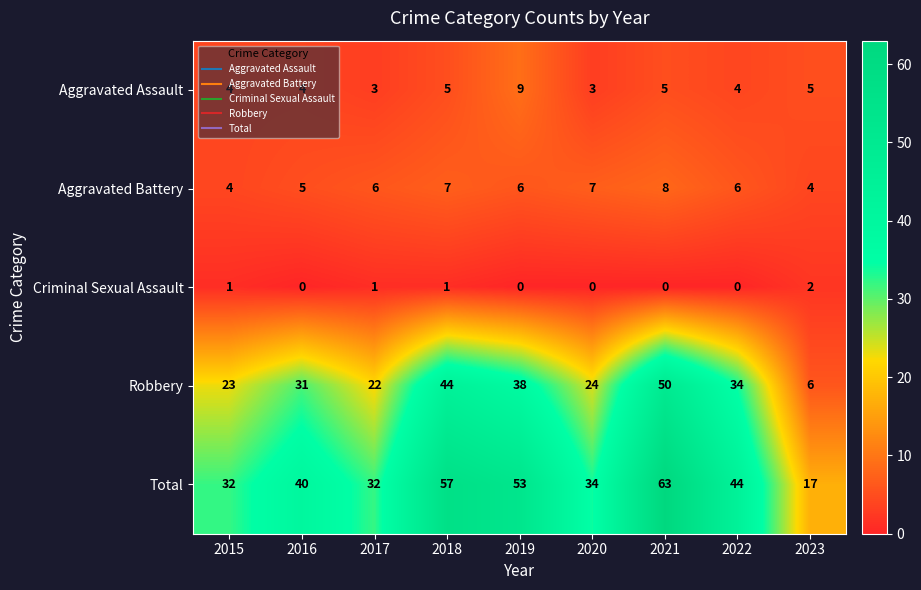

What is the difference between the maximum and minimum values in the Total series?

46